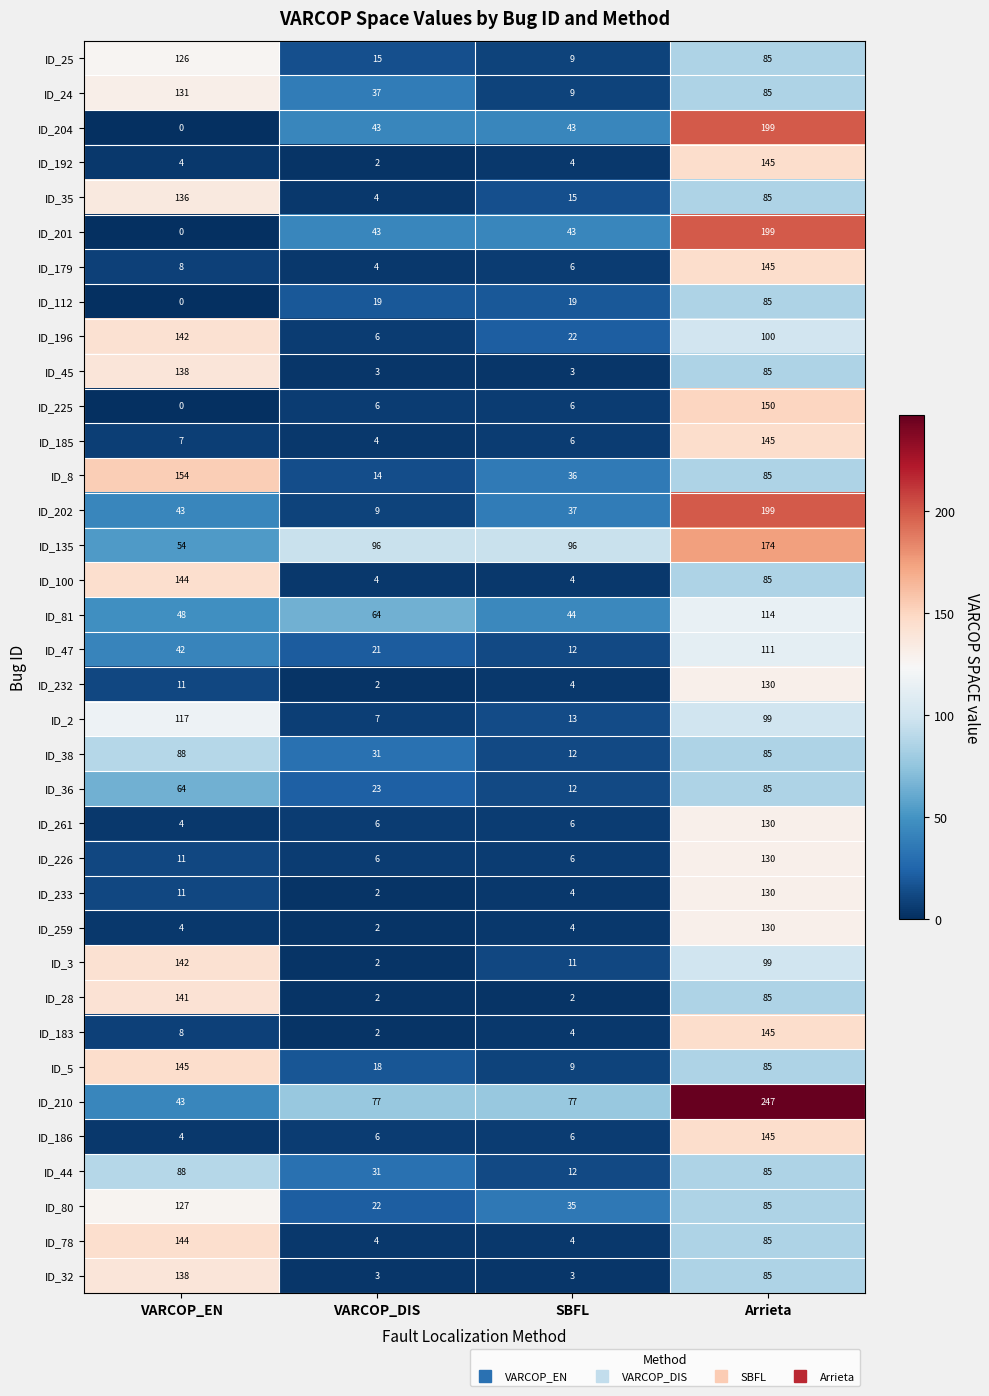

Between VARCOP_EN and Arrieta, which series saw the biggest shift?

ID_210